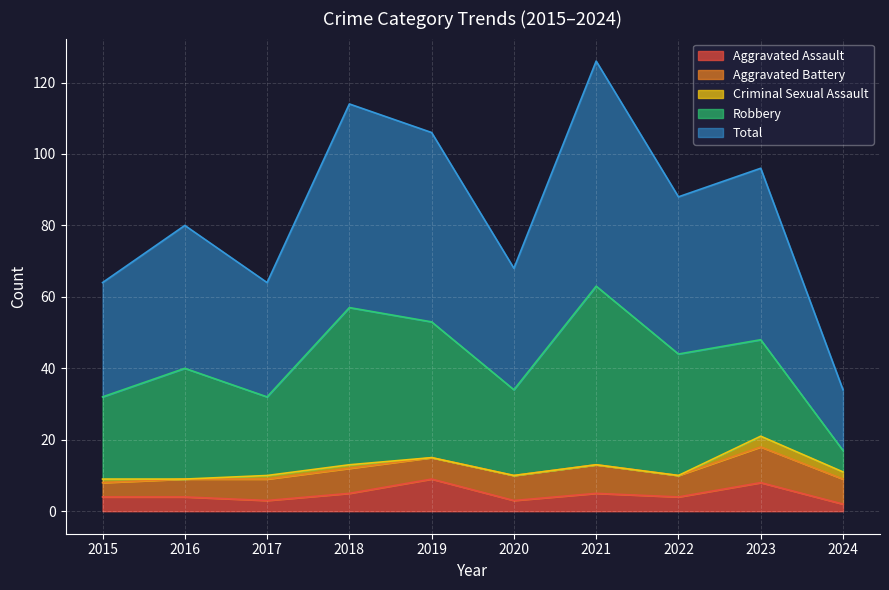

Which series has the largest total across all categories?

Total